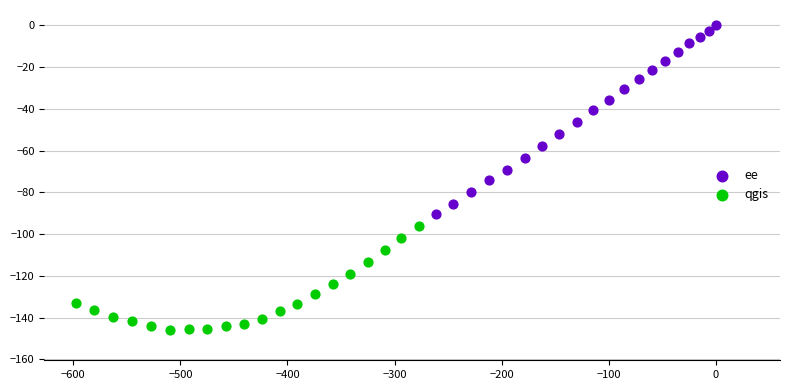

Which series contains the highest Y value?

ee